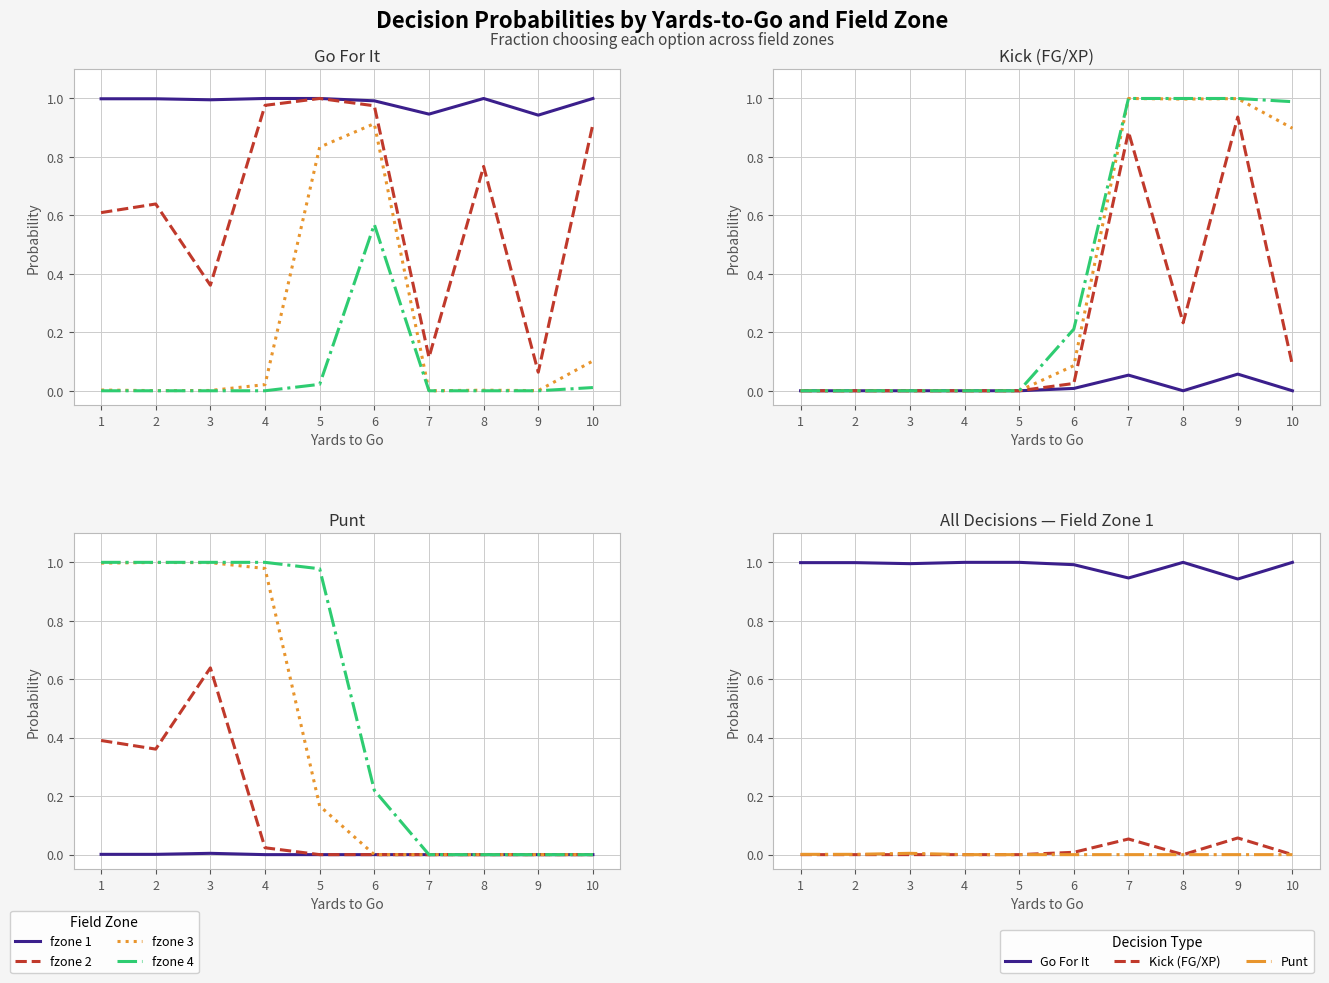

Which series has the widest spread of values?

gofor